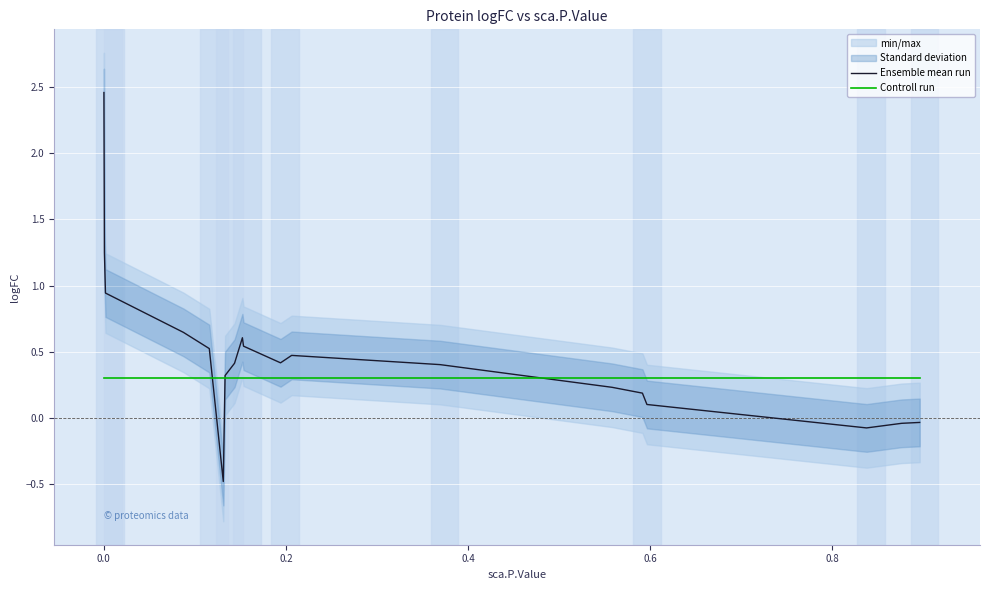

True or false: Controll run has more than 2 points higher than both neighbors.

False